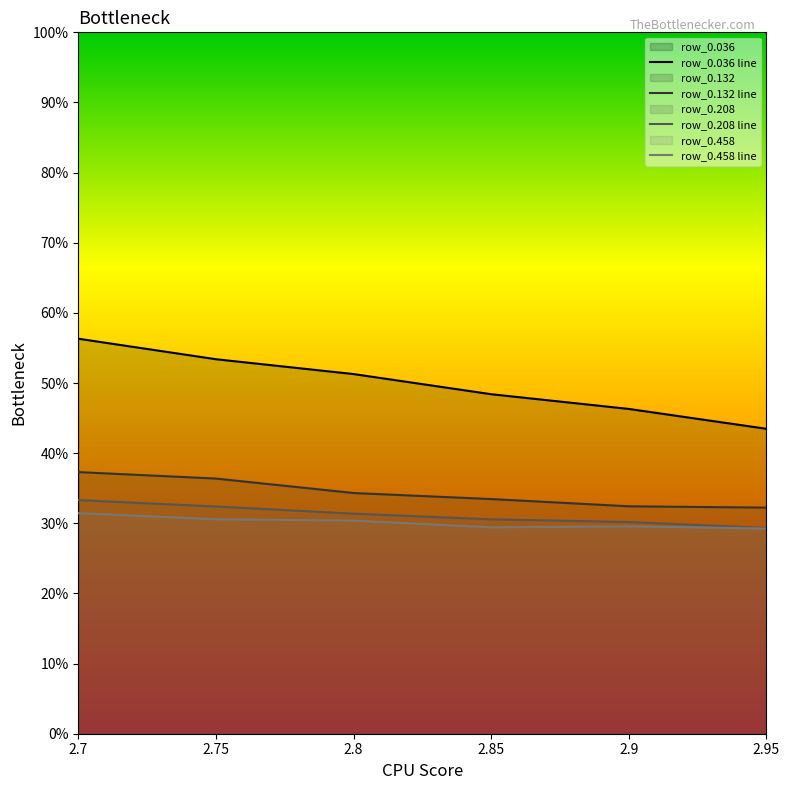

List the series in order of their peak value, lowest first.

row_0.458 line, row_0.208 line, row_0.132 line, row_0.036 line